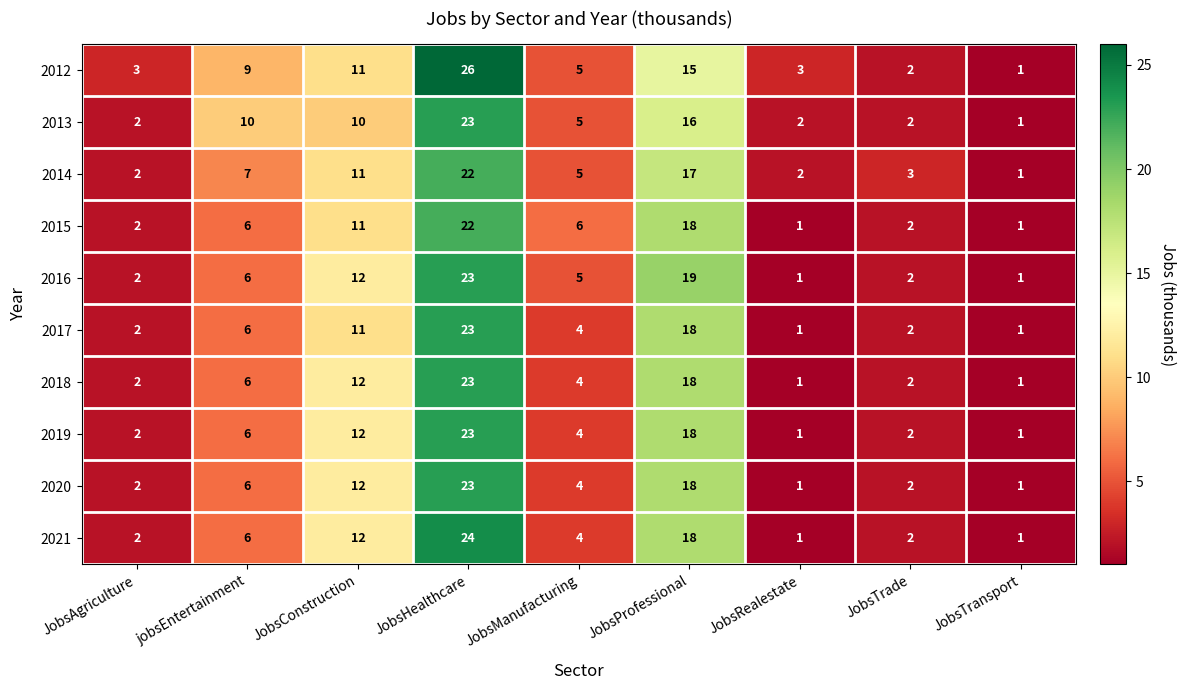

At which label does 2019 first exceed 4?

jobsEntertainment